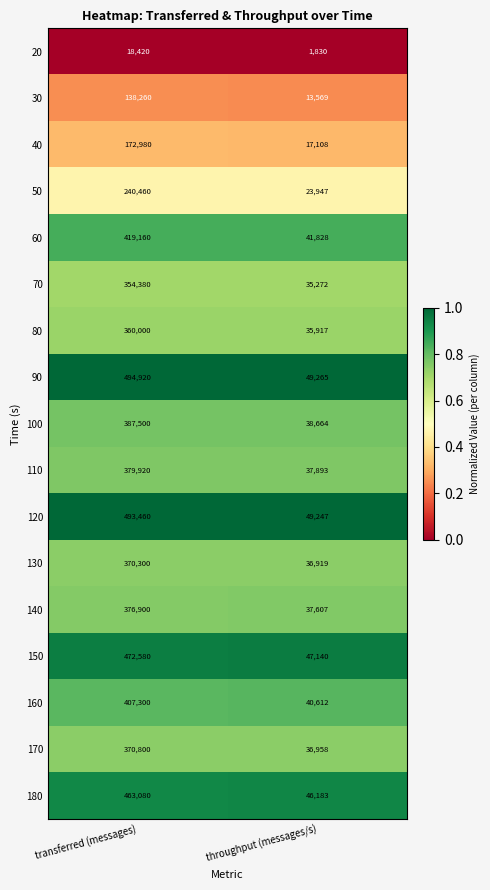

Which series has the largest range (max minus min)?

90